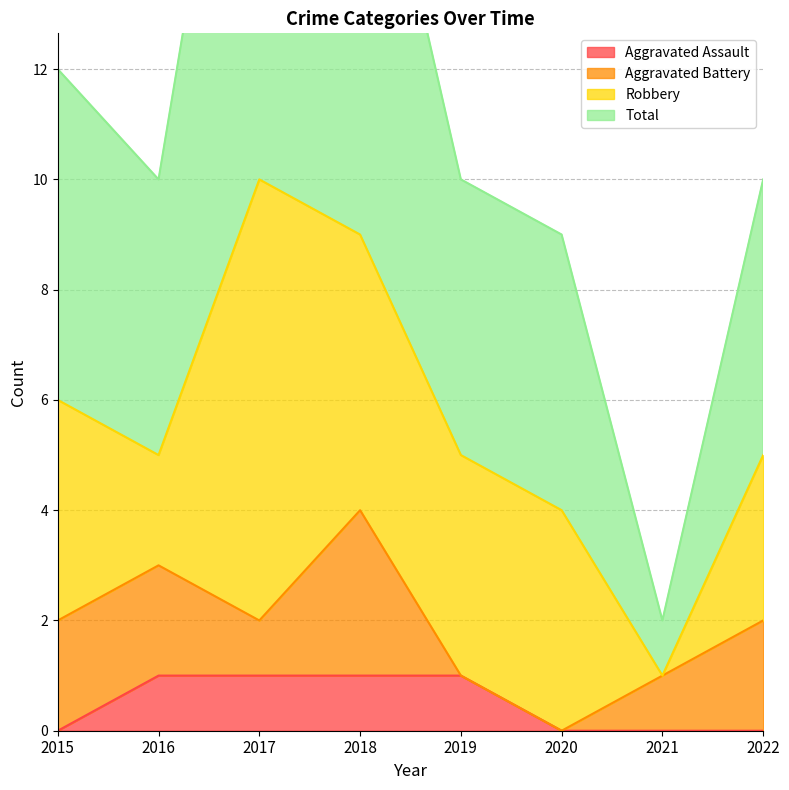

Rank the categories by Aggravated Assault value from lowest to highest.

2015, 2020, 2021, 2022, 2016, 2017, 2018, 2019